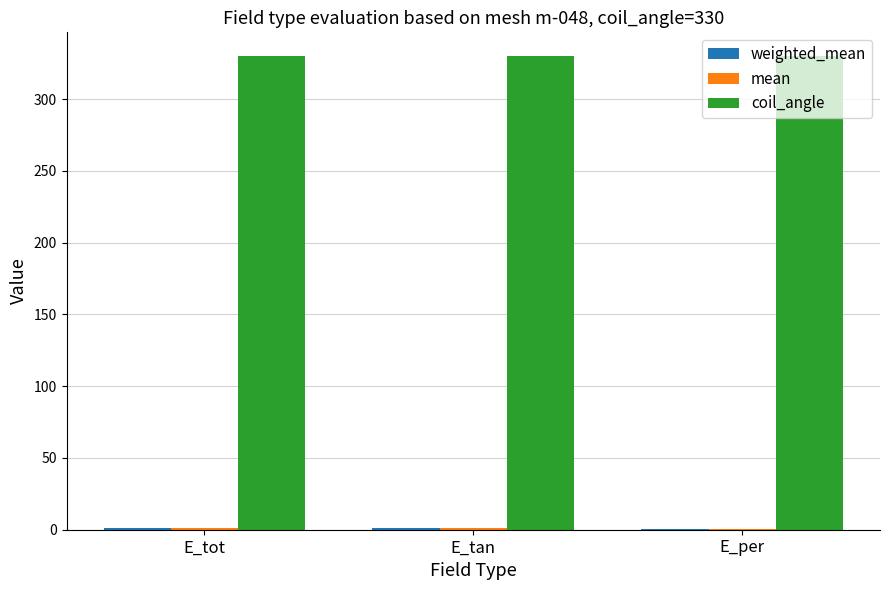

Which series has the largest total across all categories?

coil_angle